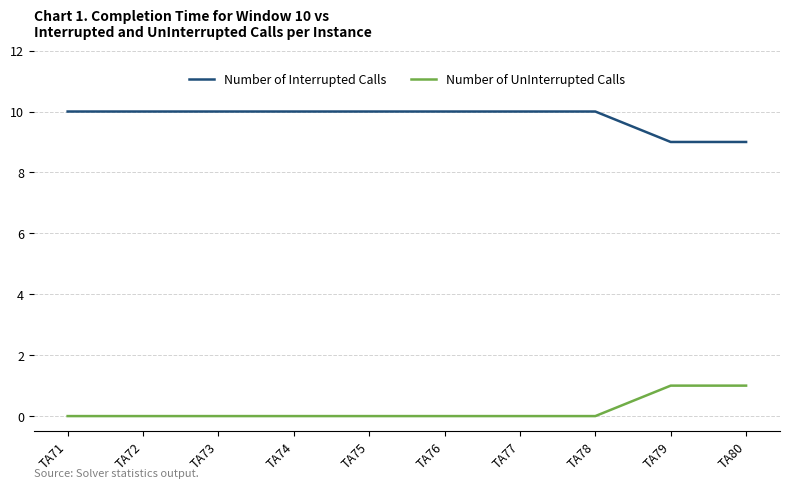

The Number of Interrupted Calls series shows 14 at TA71. True or false?

False